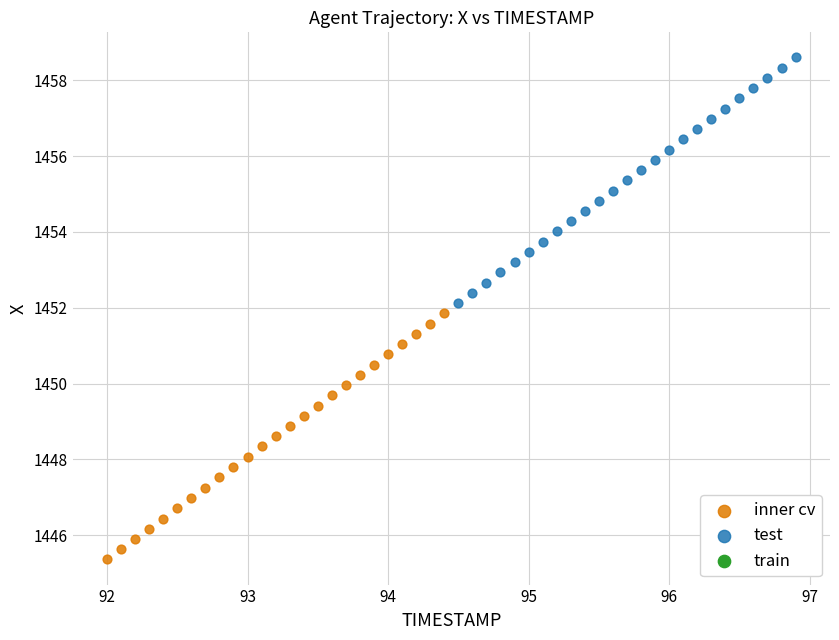

Which series contains the highest Y value?

test